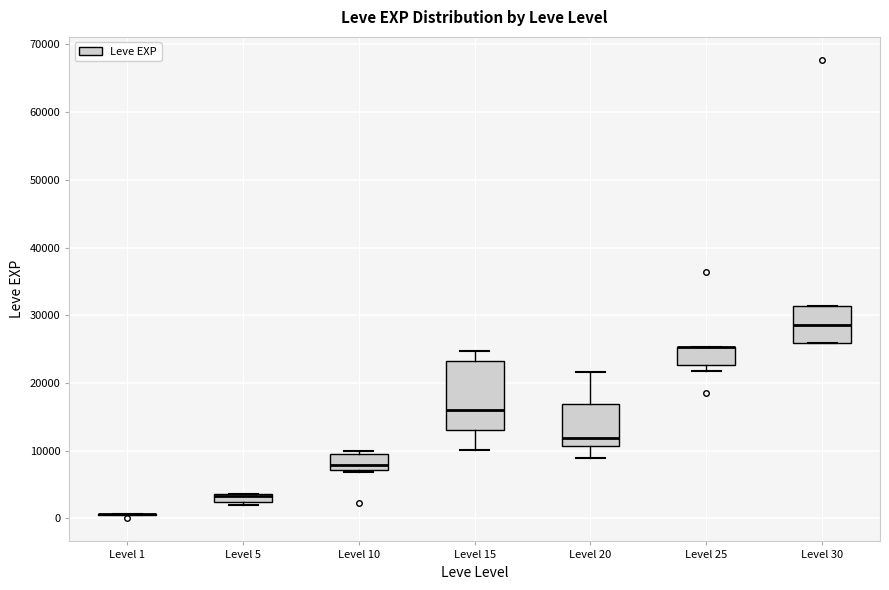

Where does the lower whisker of the box for Level 15 end on the y-axis? The values are not printed on the chart, so give them approximately, as read against the axis.

10000